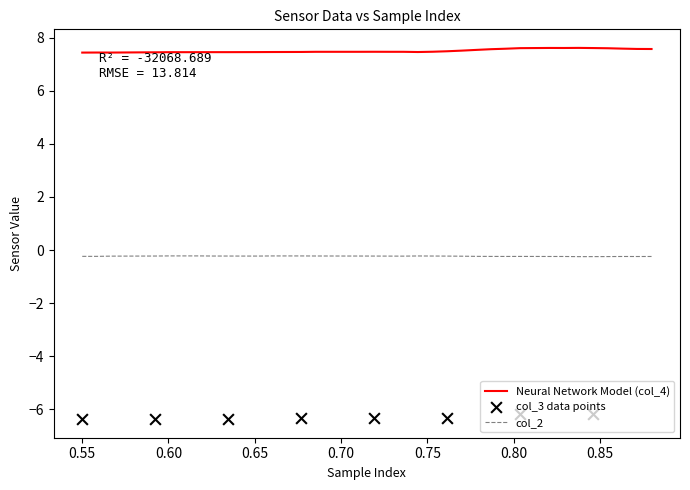

True or false: col_2 and Neural Network Model (col_4) intersect in this chart.

False